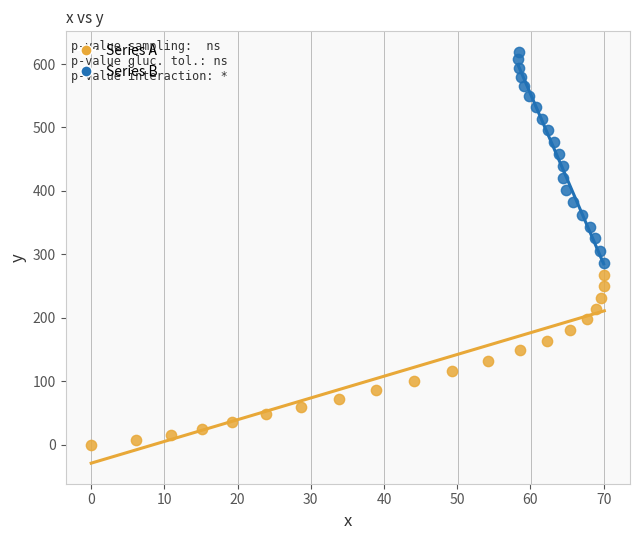

Which series has the widest spread of Y values?

Series B